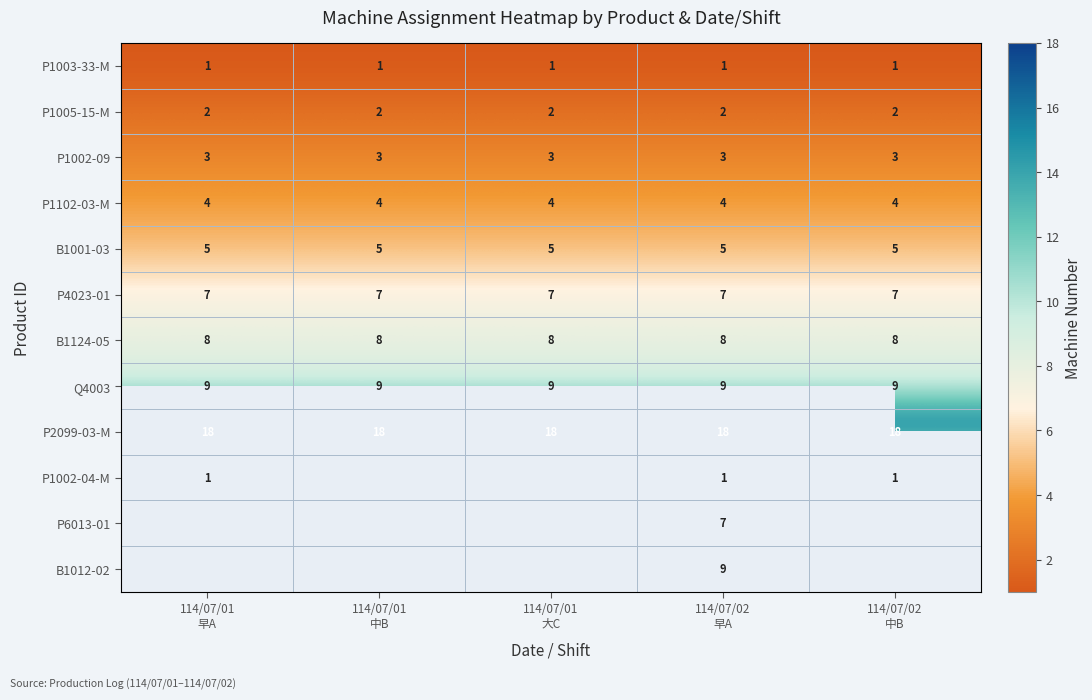

What is the average value of the P4023-01 series?

7